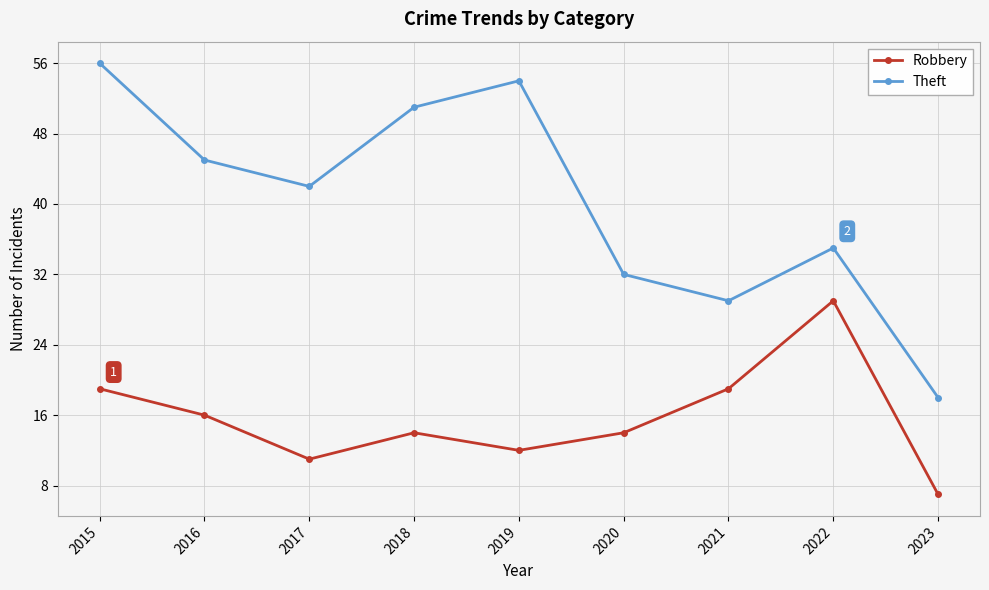

What is the value of the Theft point at the 1st from the left?

56